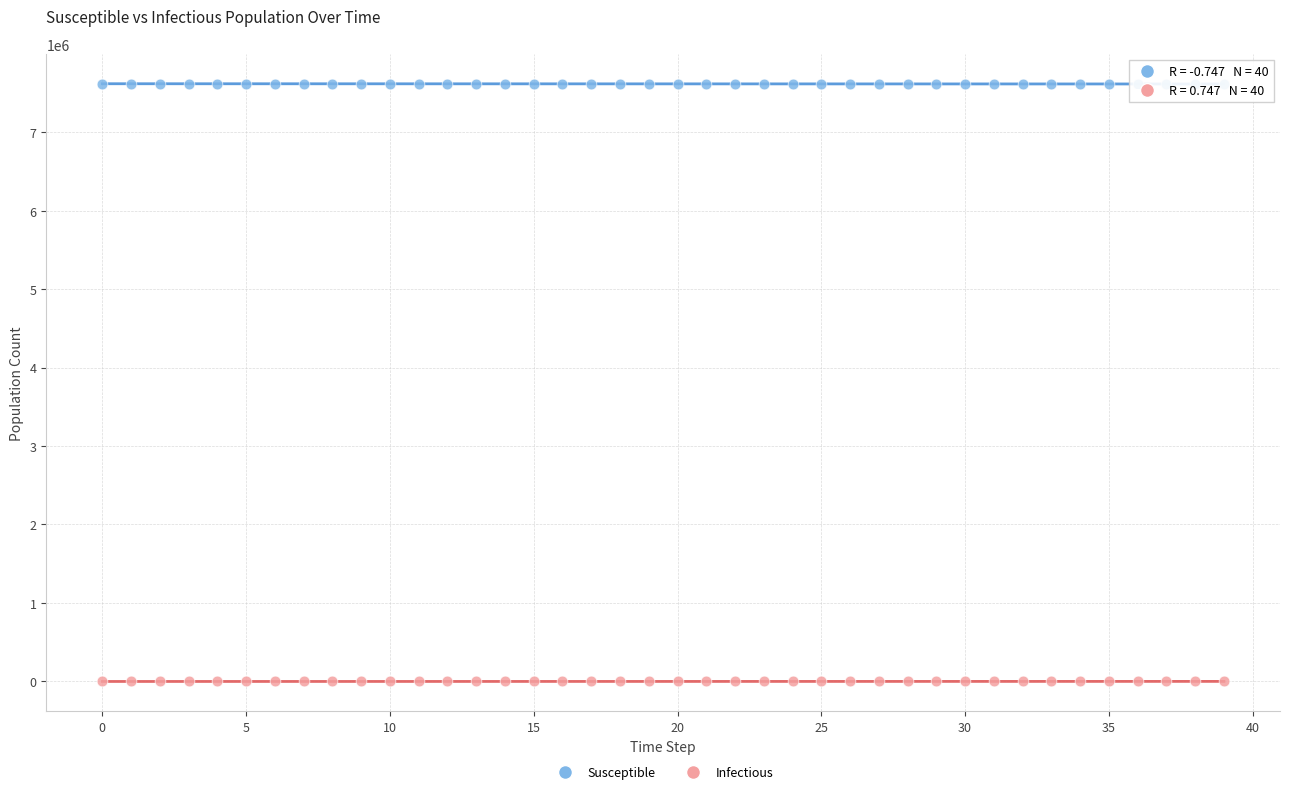

Which series contains the lowest Y value?

Infectious